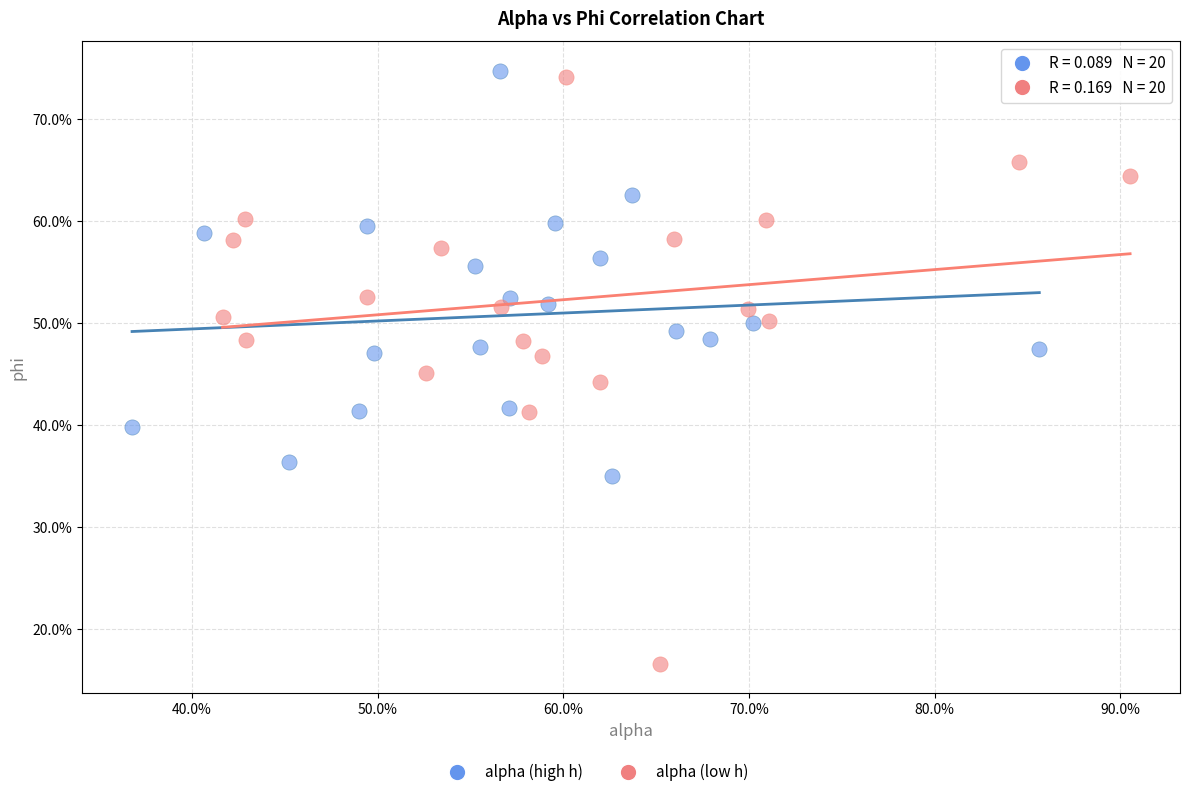

Which series contains the highest Y value?

alpha (high h)